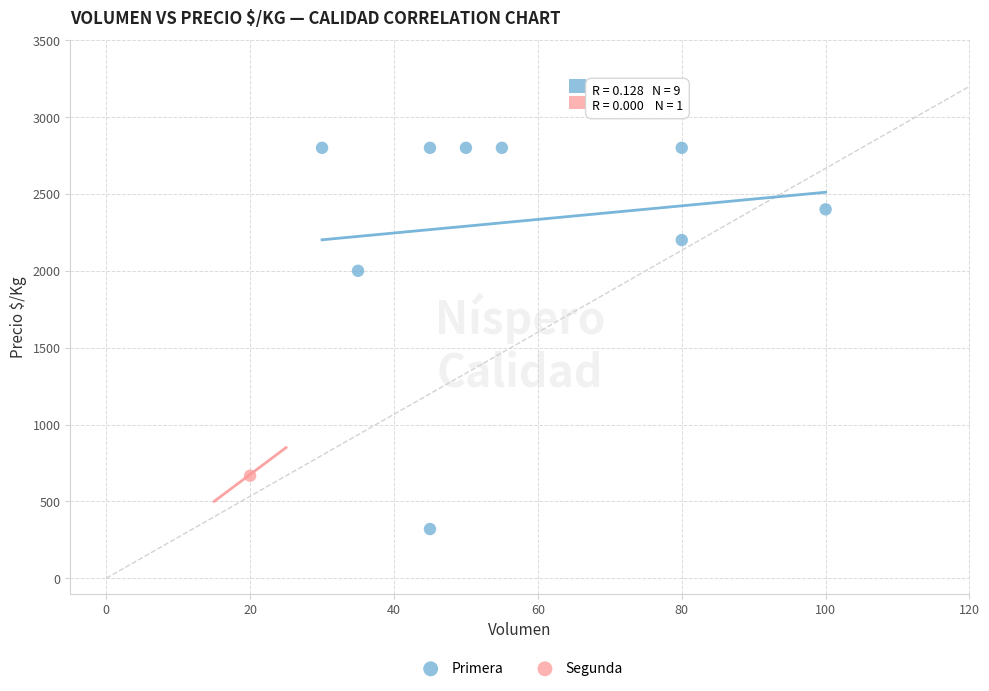

What are all the series names shown in the legend?

Primera, Segunda